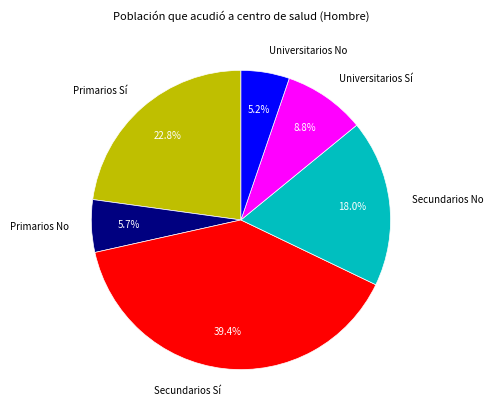

Does Primarios Sí account for over 50% of the chart?

No